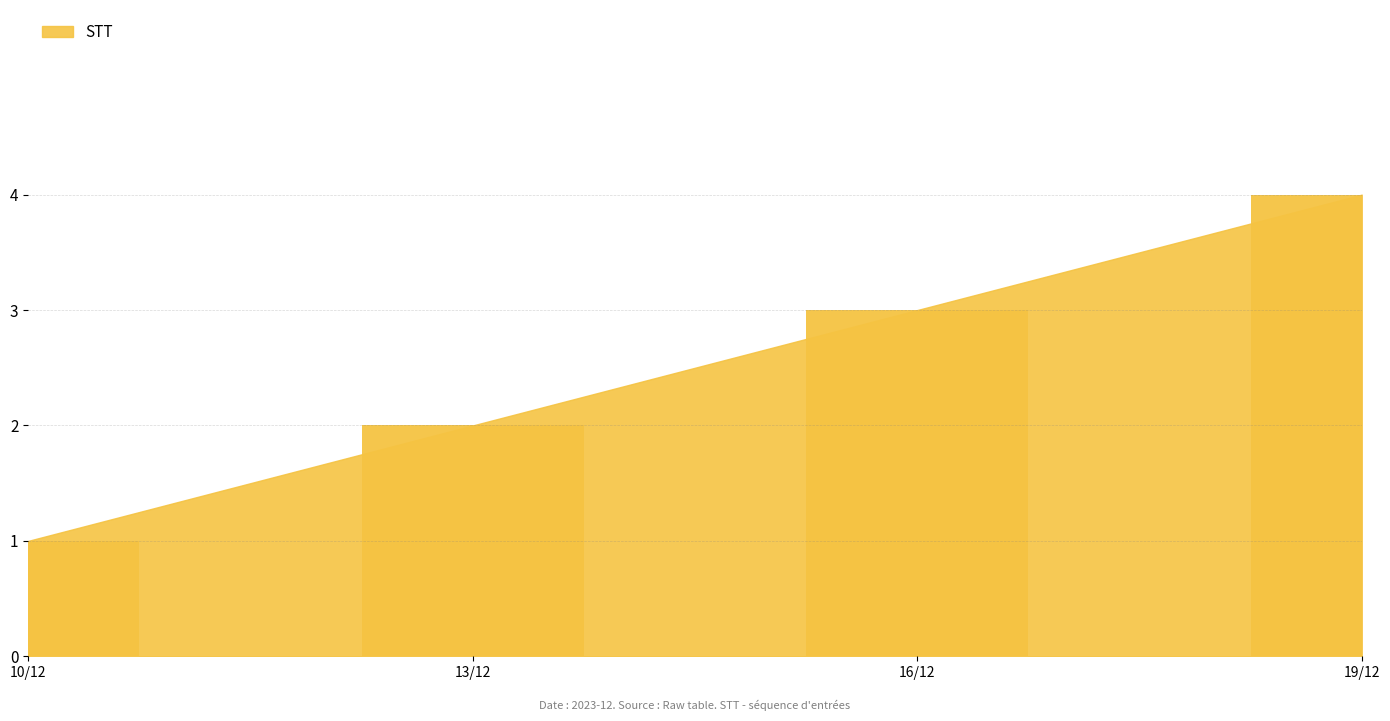

What is the value of the 3rd bar from the left?

3